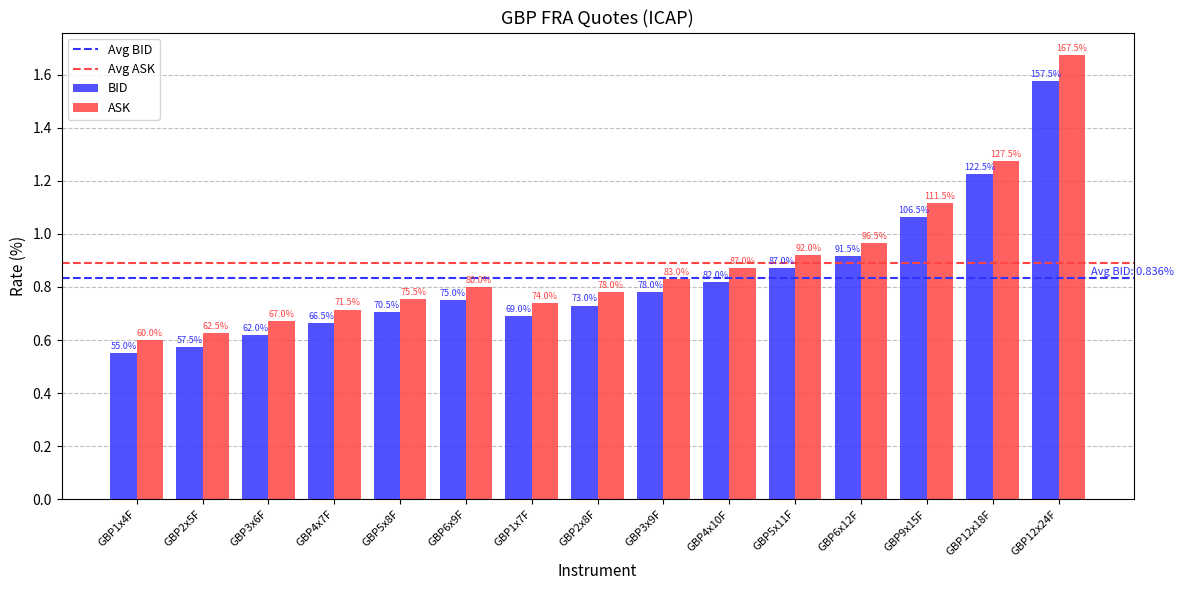

Does the chart contain any negative values?

No